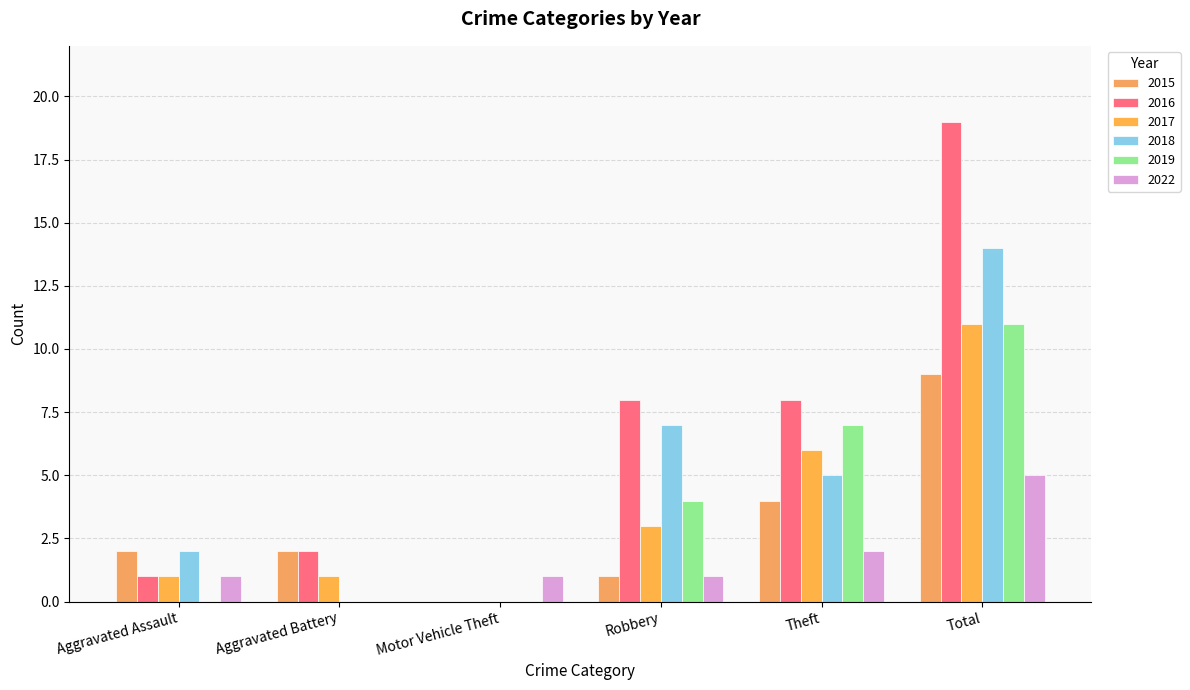

Which category has the highest value in the 2022 series?

Total